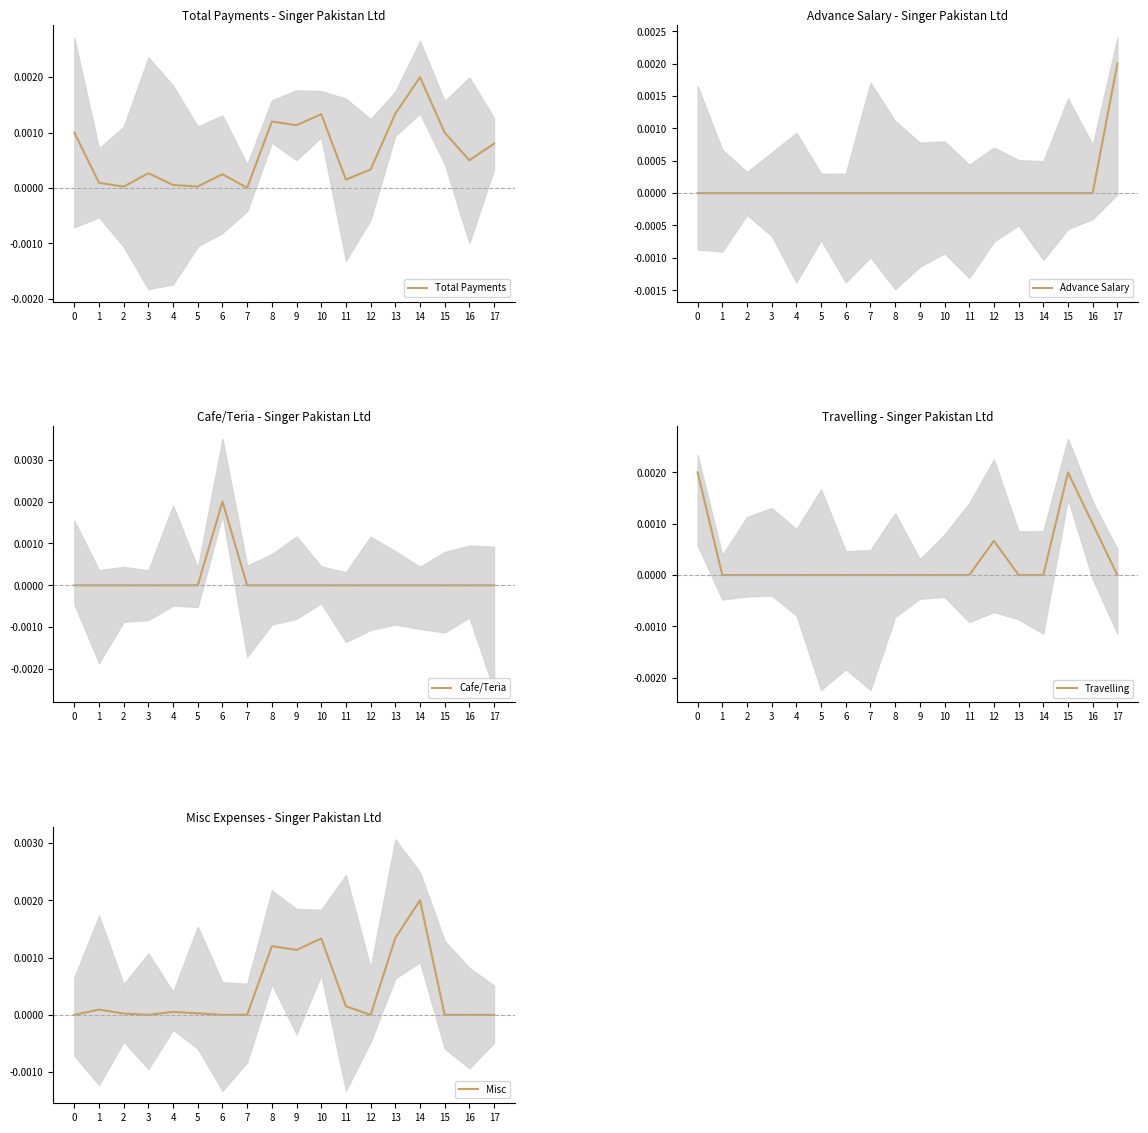

Which series has the widest spread of values?

Advance Salary